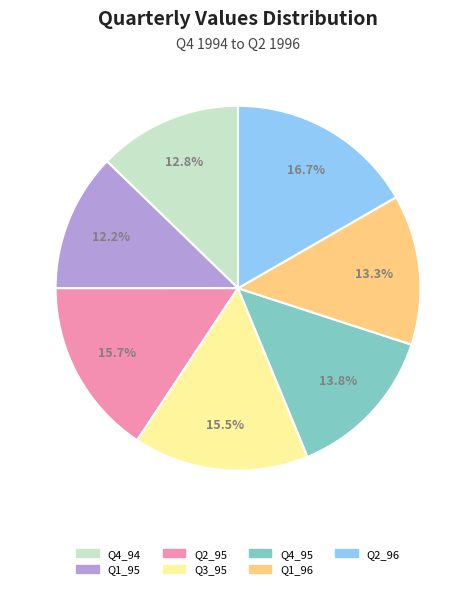

Between Q1_95 and Q4_95, which is larger?

Q4_95